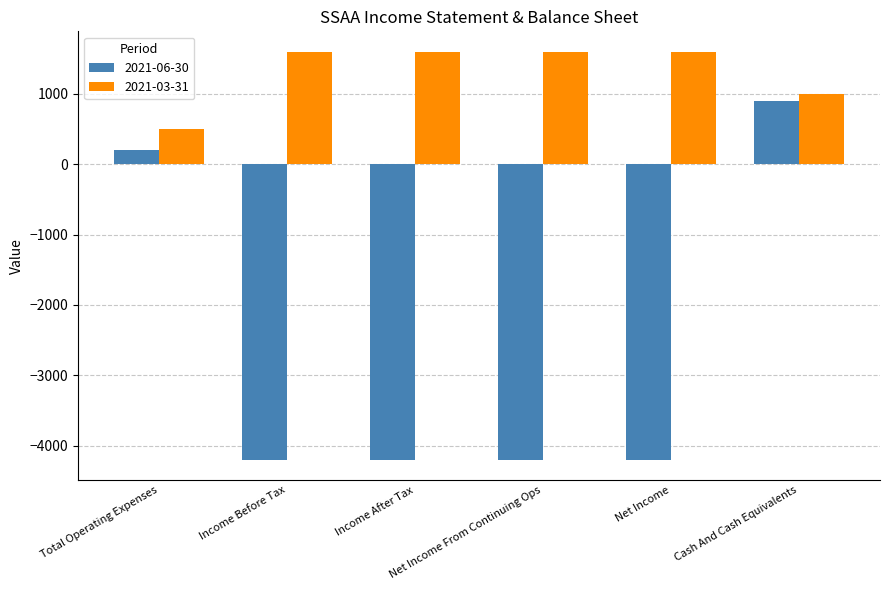

What position from the left is Net Income From Continuing Ops?

4